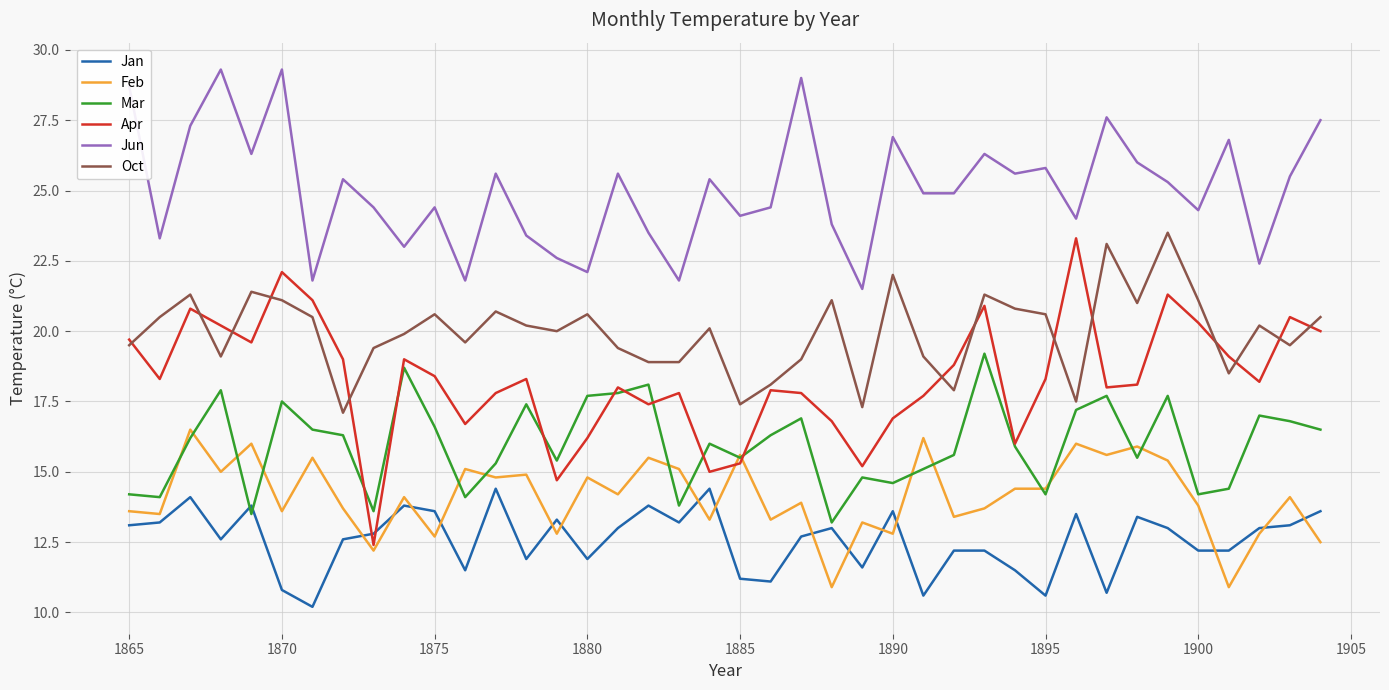

True or false: Oct and Jun intersect in this chart.

False